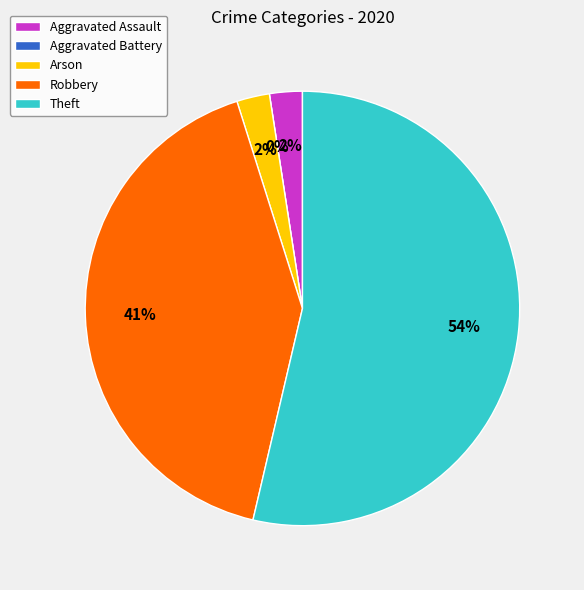

True or false: Theft accounts for 60% of the total.

False